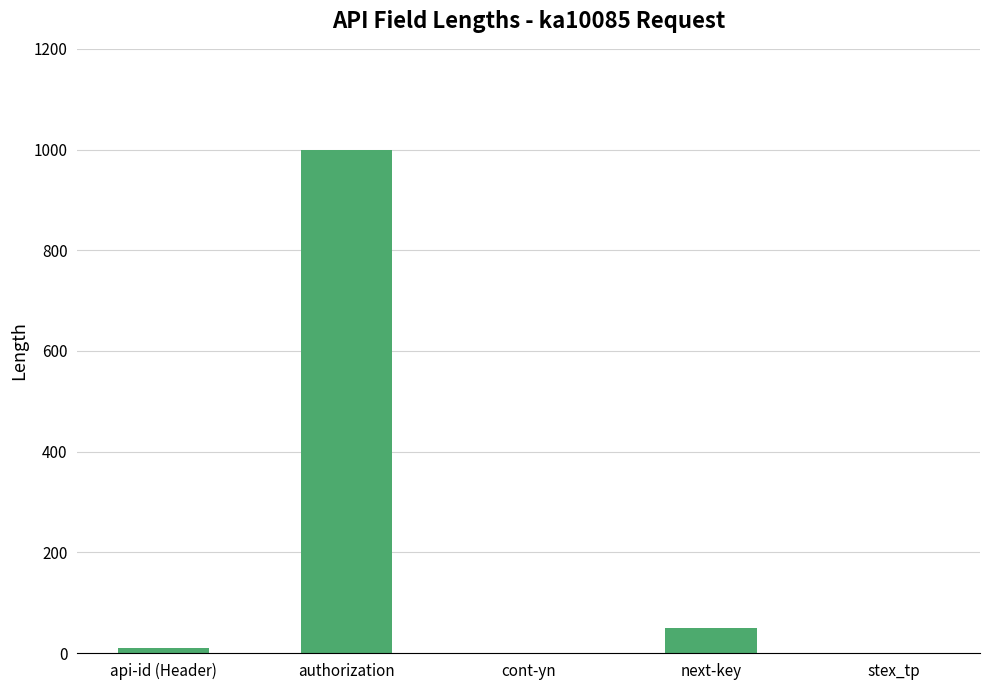

Approximately how many times larger is the value at api-id (Header) compared to stex_tp?

10.0